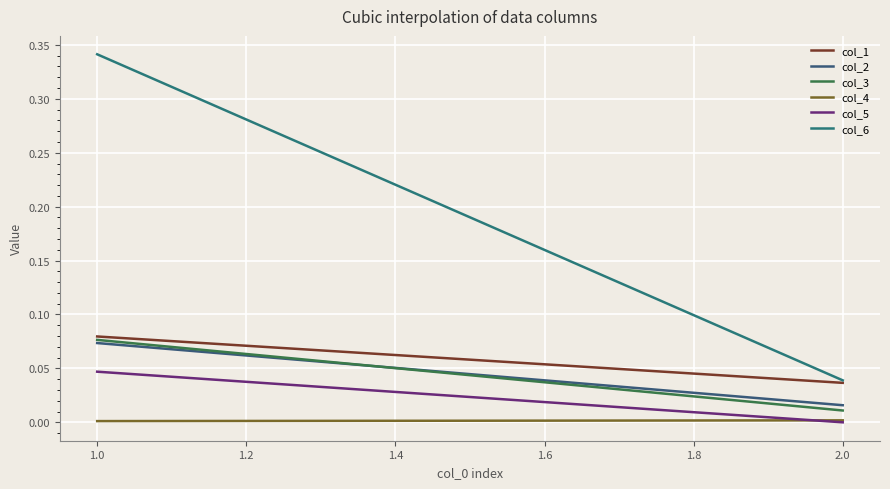

Which category has the highest value in the col_5 series?

1